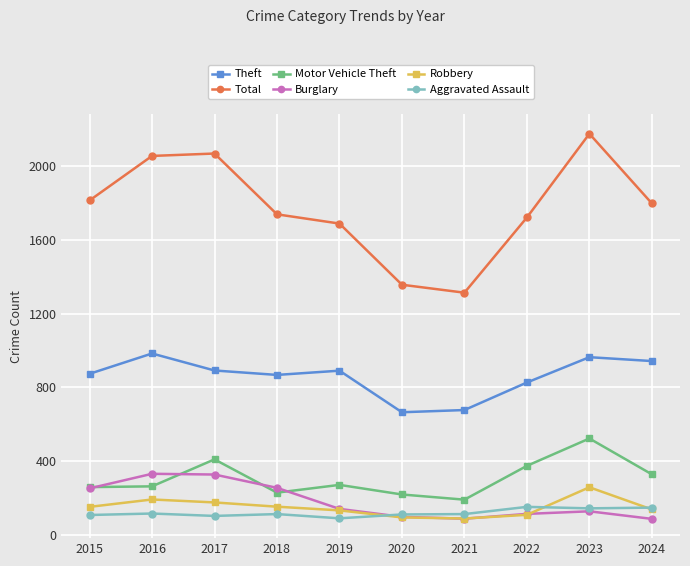

True or false: Total and Burglary cross at least once.

False